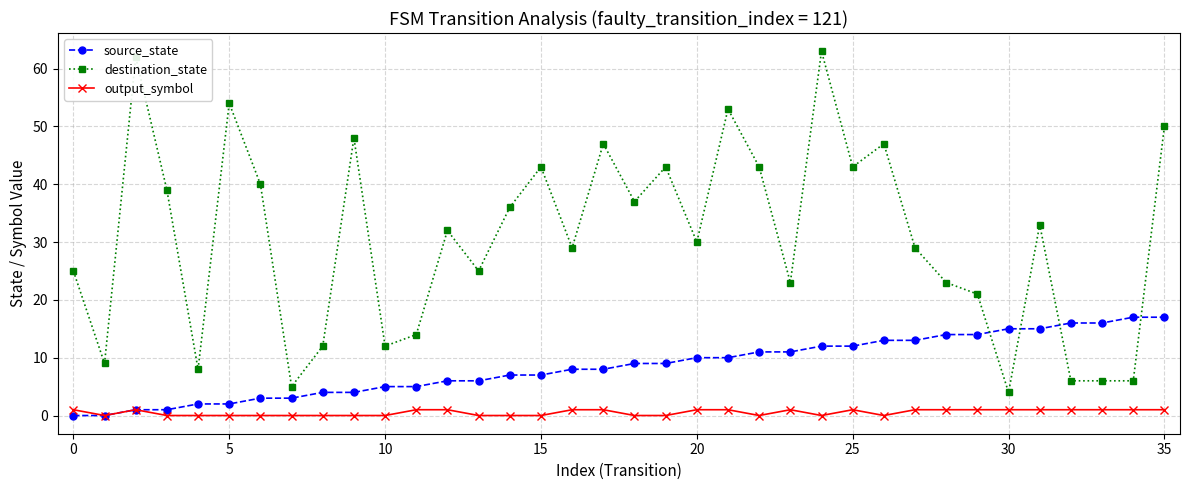

What is the average value of the output_symbol series?

1